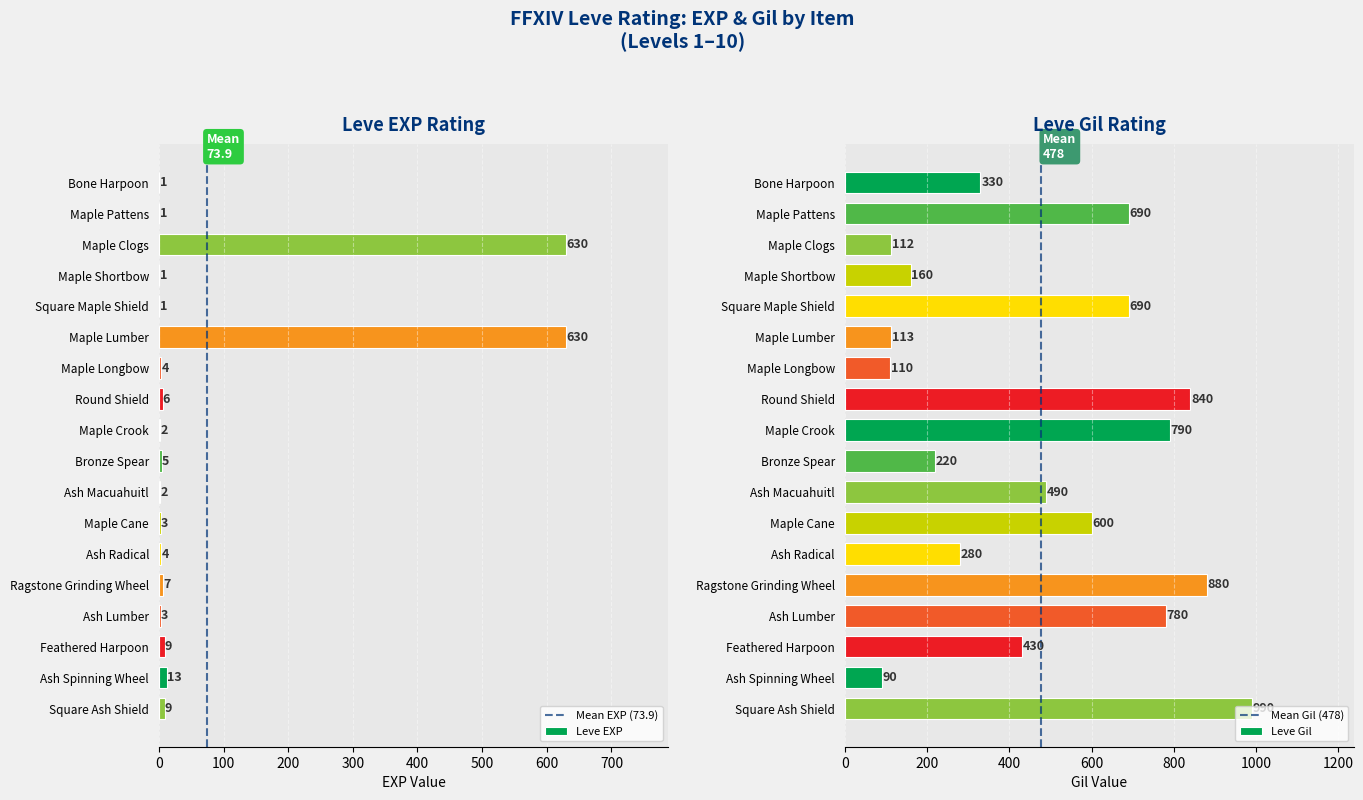

Which category has the lowest value in the Leve Gil series?

Ash Spinning Wheel